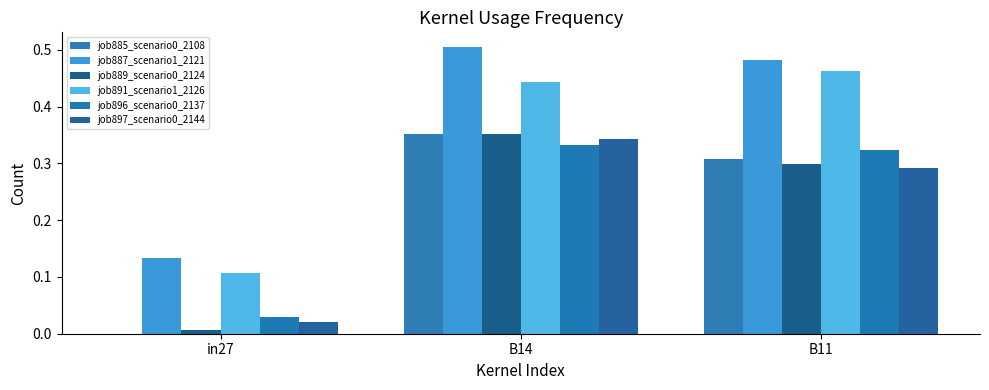

What is the spread (max minus min) of values at B14?

0.2